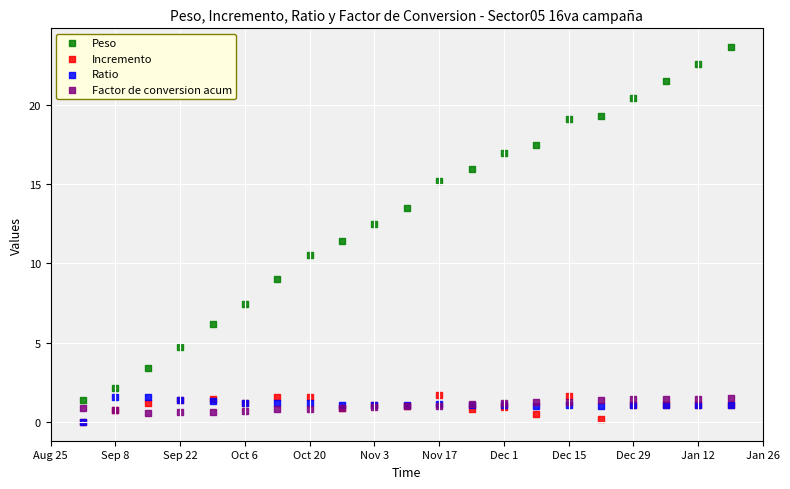

Which series reaches the maximum Y coordinate?

Peso